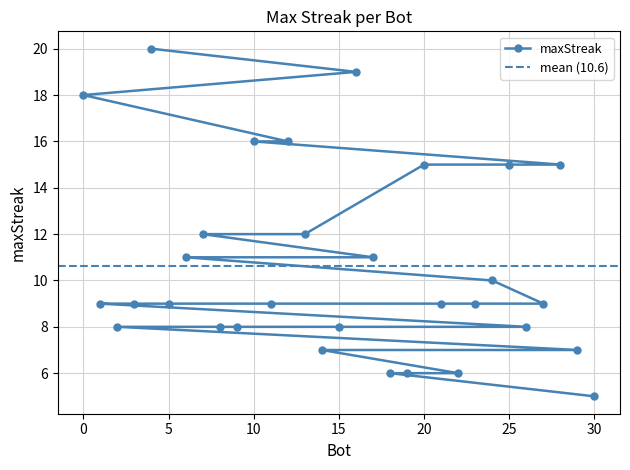

Reading right to left, what are all the values shown in this chart?

5	6	6	6	7	7	8	8	8	8	8	9	9	9	9	9	9	9	10	11	11	12	12	15	15	15	16	16	18	19	20